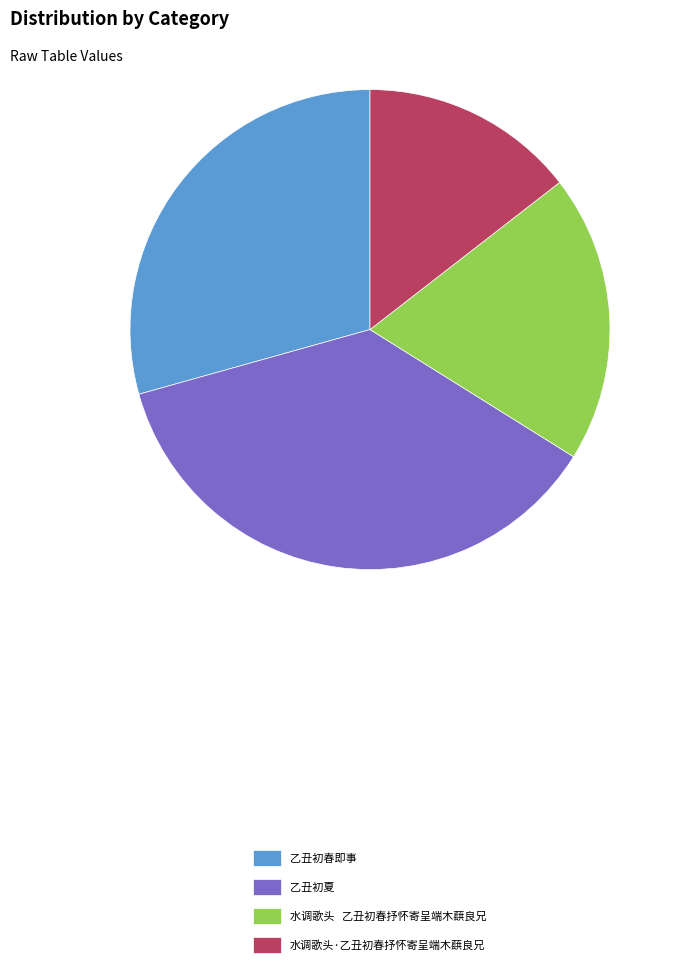

Rank the categories by value from lowest to highest.

水调歌头·乙丑初春抒怀寄呈端木蕻良兄, 水调歌头 乙丑初春抒怀寄呈端木蕻良兄, 乙丑初春即事, 乙丑初夏